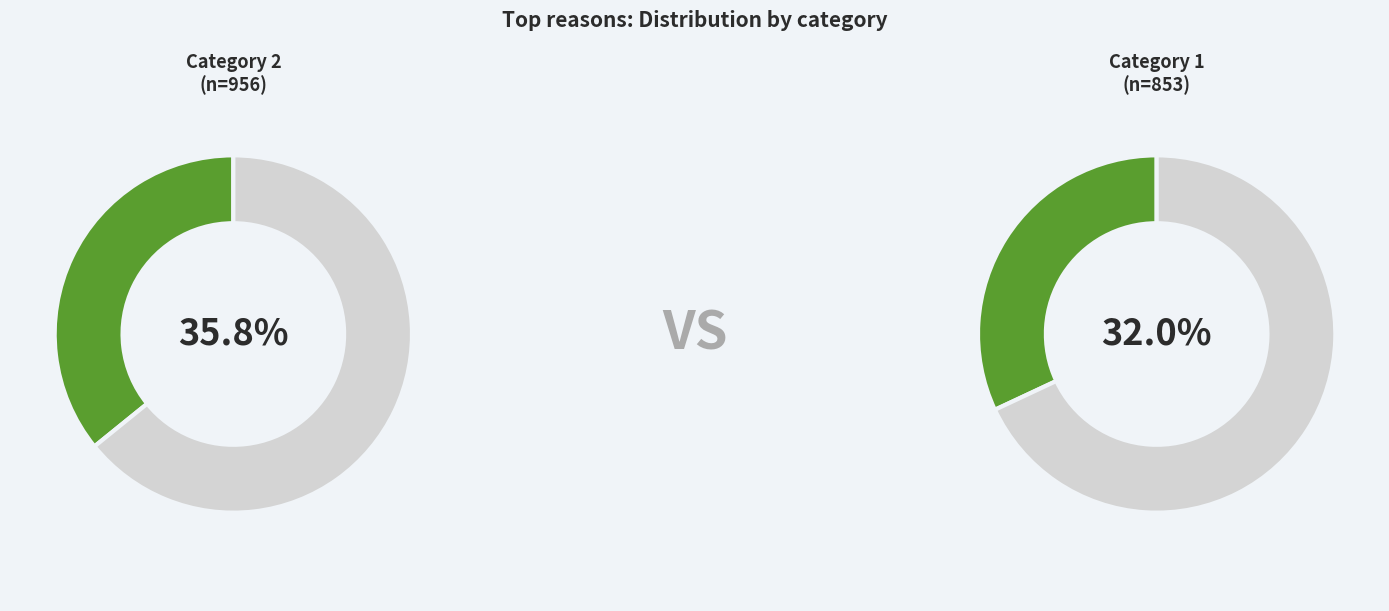

To the nearest percent, what percentage of the pie is 0?

32%